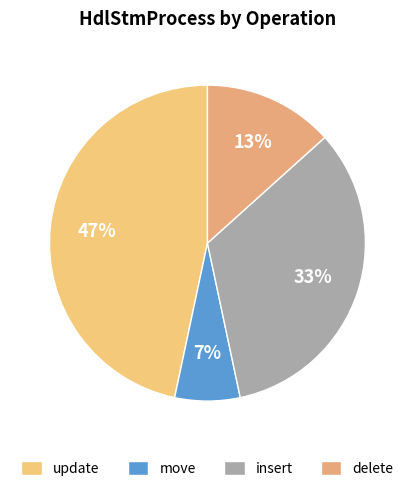

Does any single category account for the majority?

No